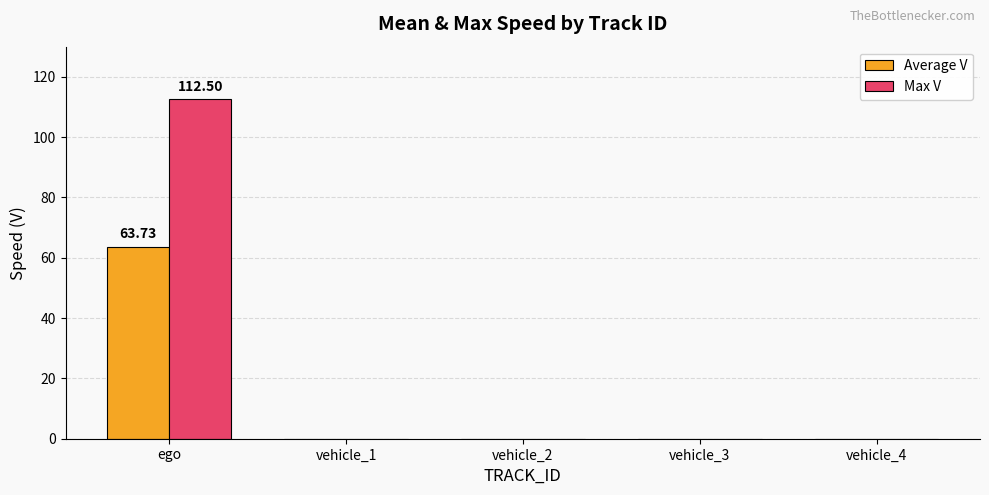

True or false: Max V has a value of -64.9 at vehicle_3.

False